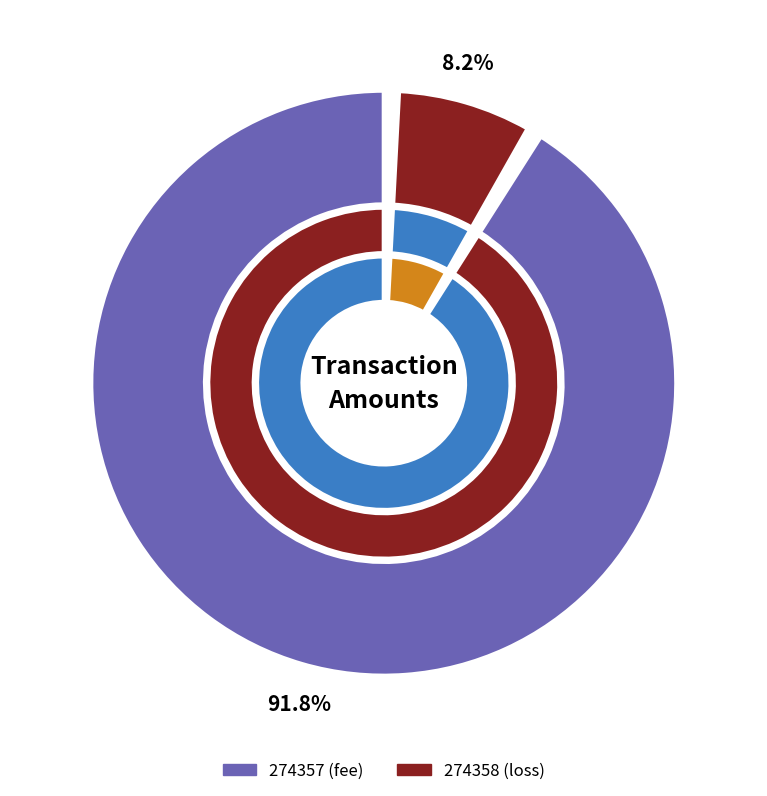

What percentage do 274358 (loss) and 274357 (fee) together represent?

100.0%